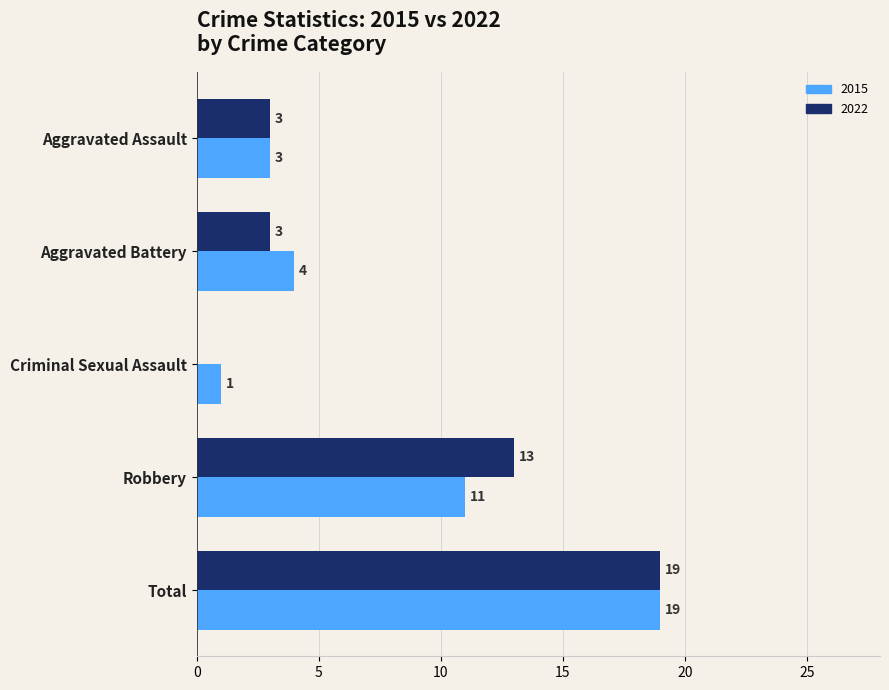

At which label does 2015 reach its peak?

Total